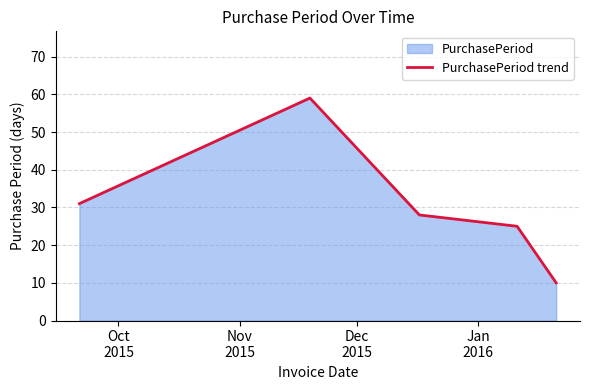

What is the maximum value shown in the chart?

59